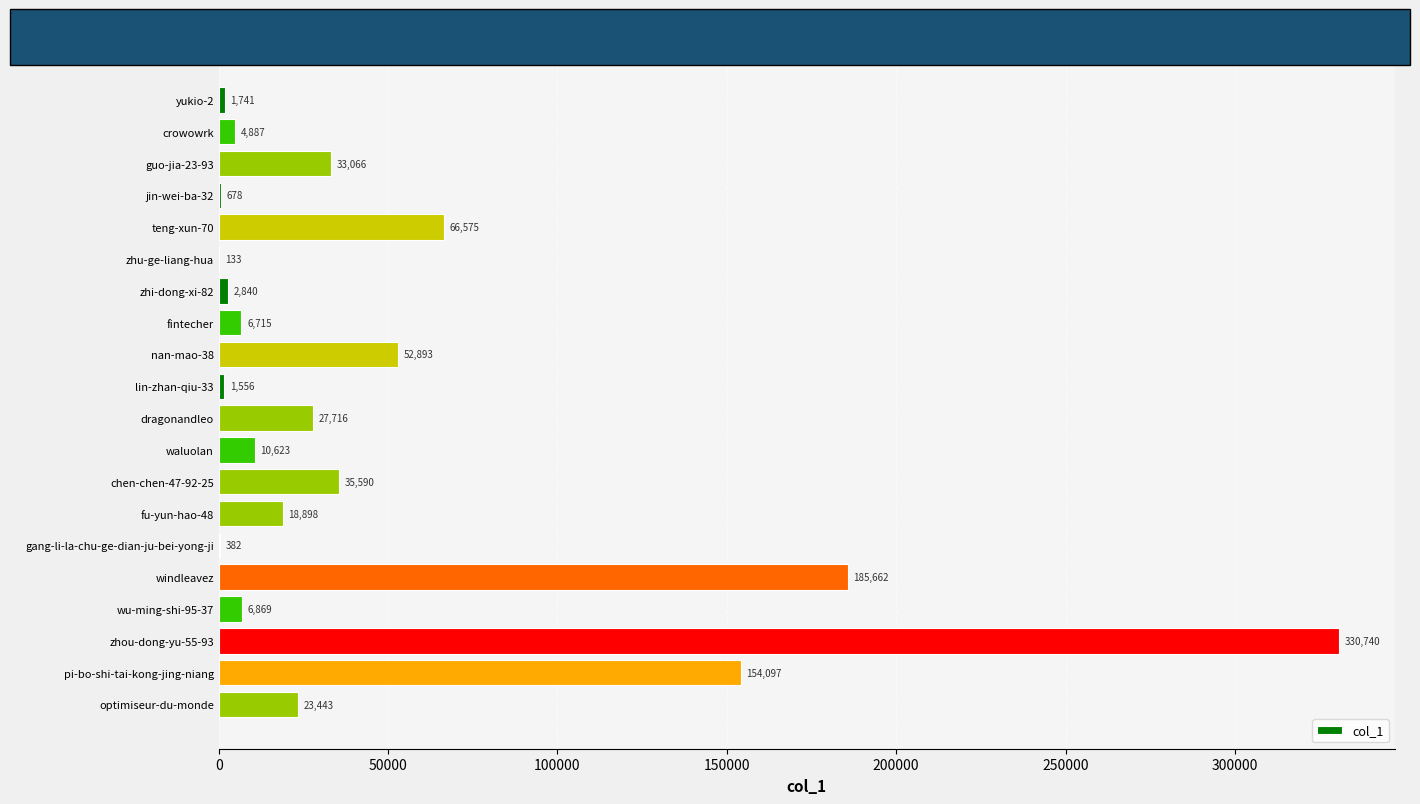

What is the sum of all values?

965104